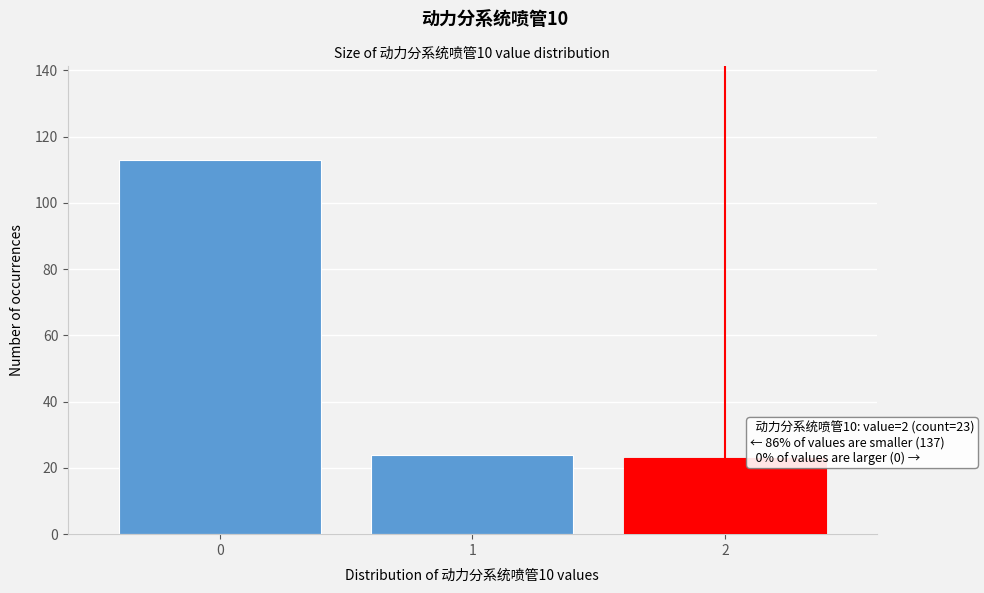

Reading left to right, extract all data points from this chart.

113	24	23